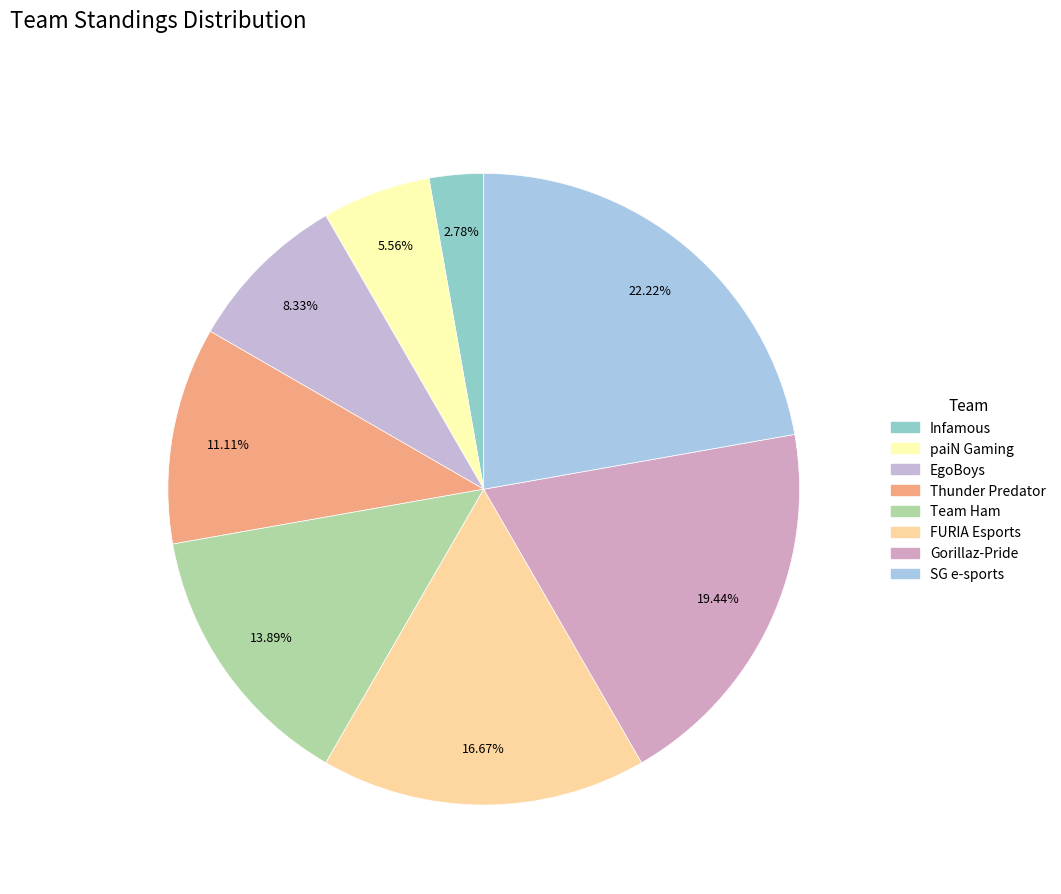

Rank the categories by value from lowest to highest.

Infamous, paiN Gaming, EgoBoys, Thunder Predator, Team Ham, FURIA Esports, Gorillaz-Pride, SG e-sports